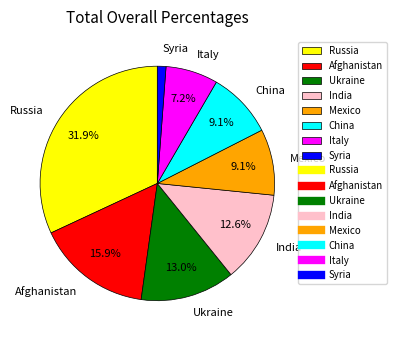

Between Italy and Afghanistan, which is larger?

Afghanistan